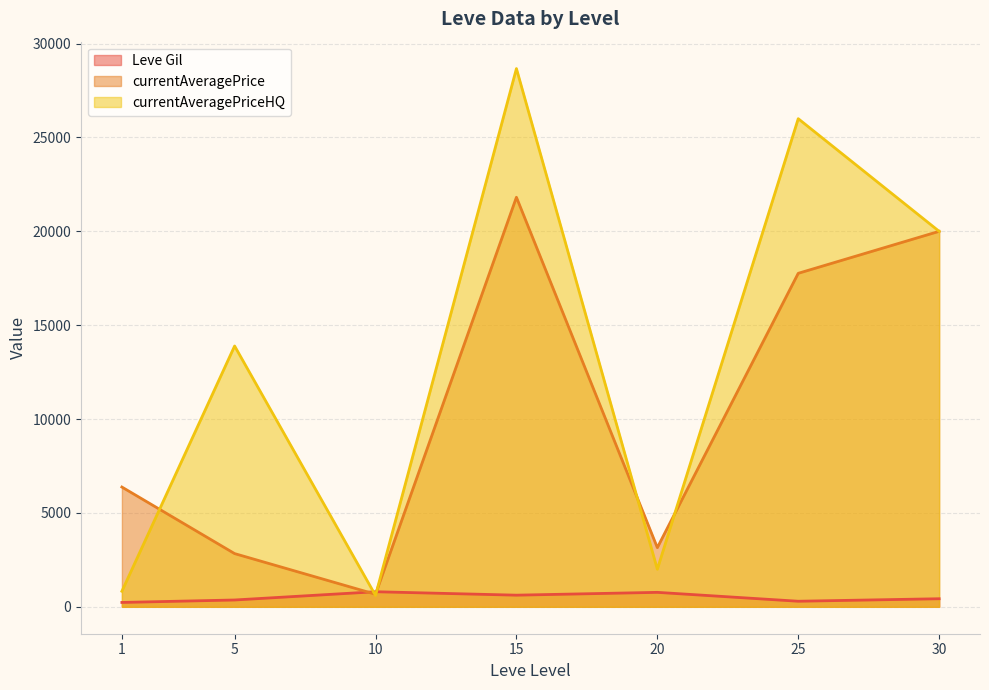

What is the average value of the Leve Gil series?

502.3